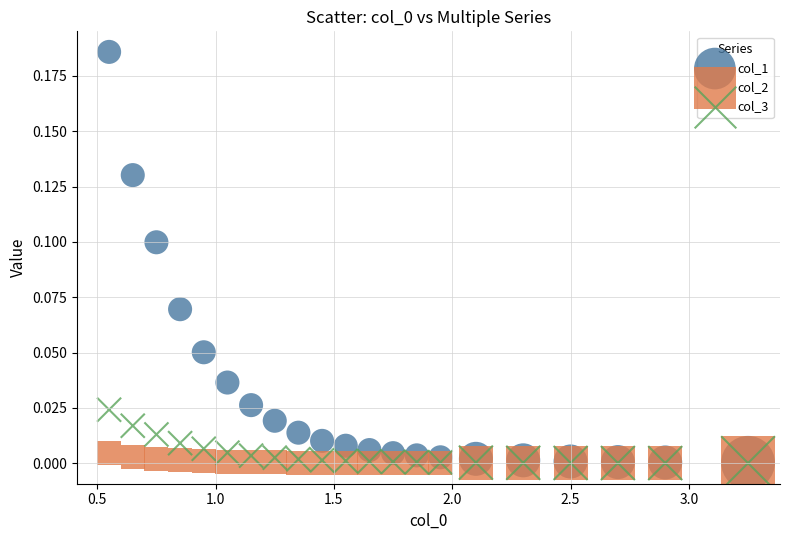

What are all the series names shown in the legend?

col_1, col_2, col_3